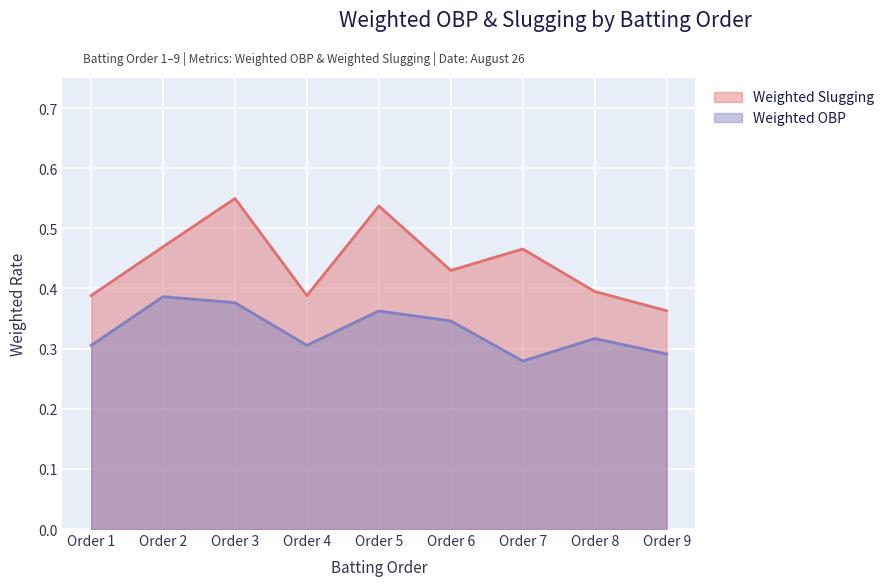

True or false: Weighted Slugging and Weighted OBP intersect in this chart.

False